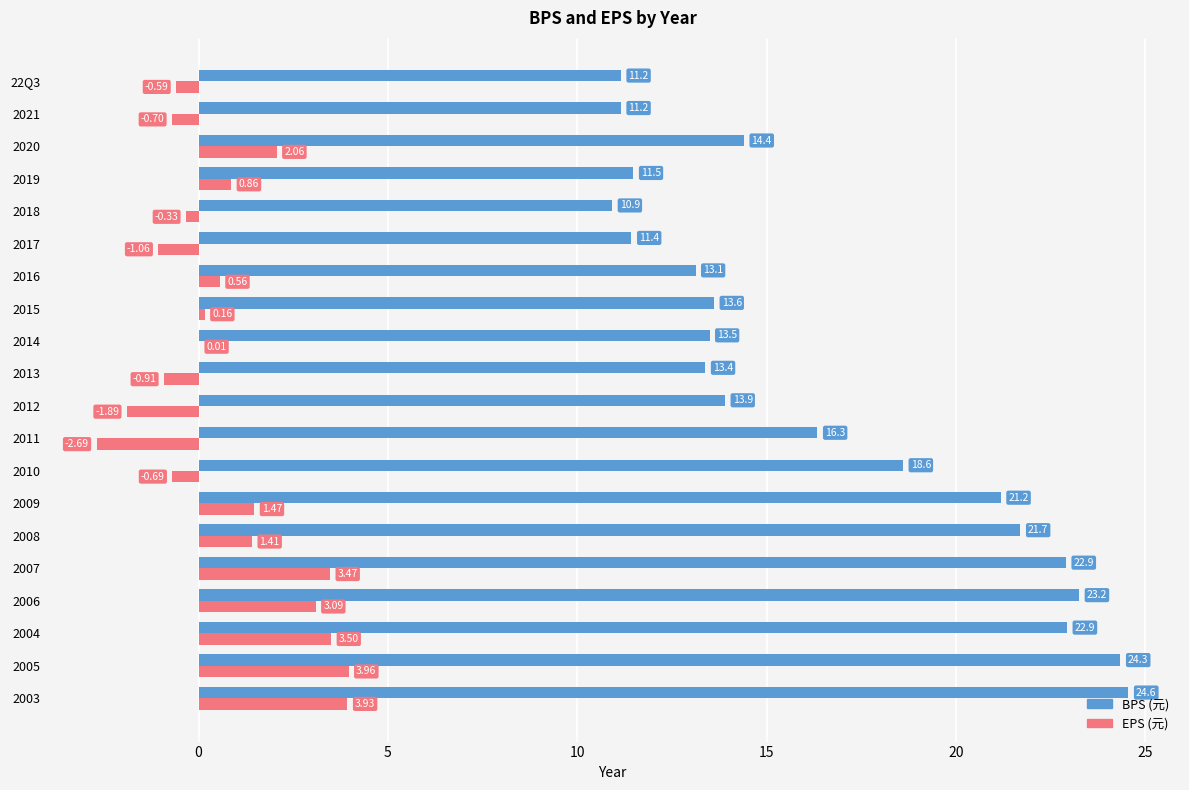

What is the maximum value shown in the chart?

24.6